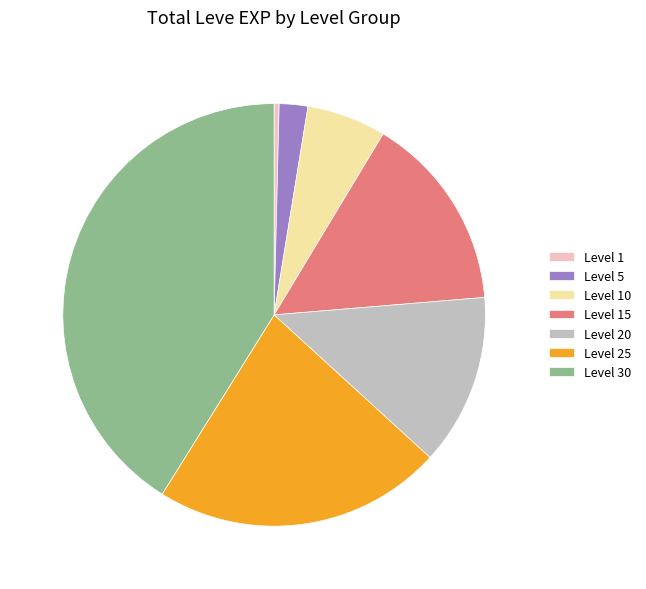

True or false: Level 15 accounts for 24% of the total.

False